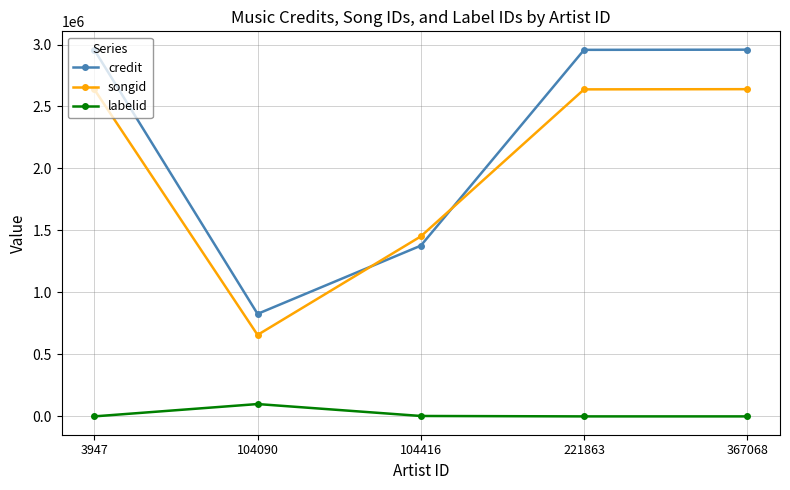

Count the number of categories in the chart.

5